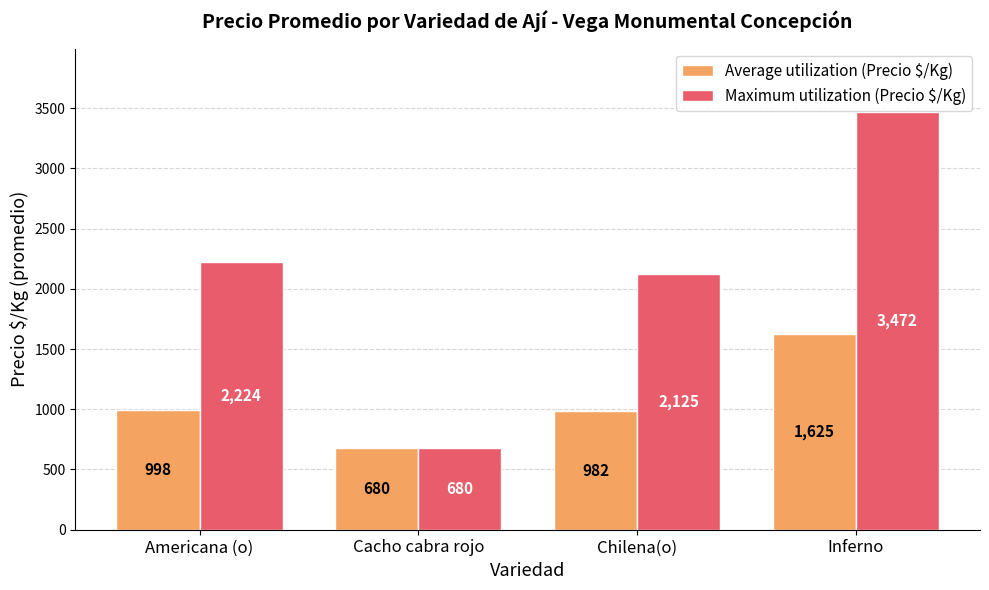

Which series has the largest total across all categories?

Maximum utilization (Precio $/Kg)